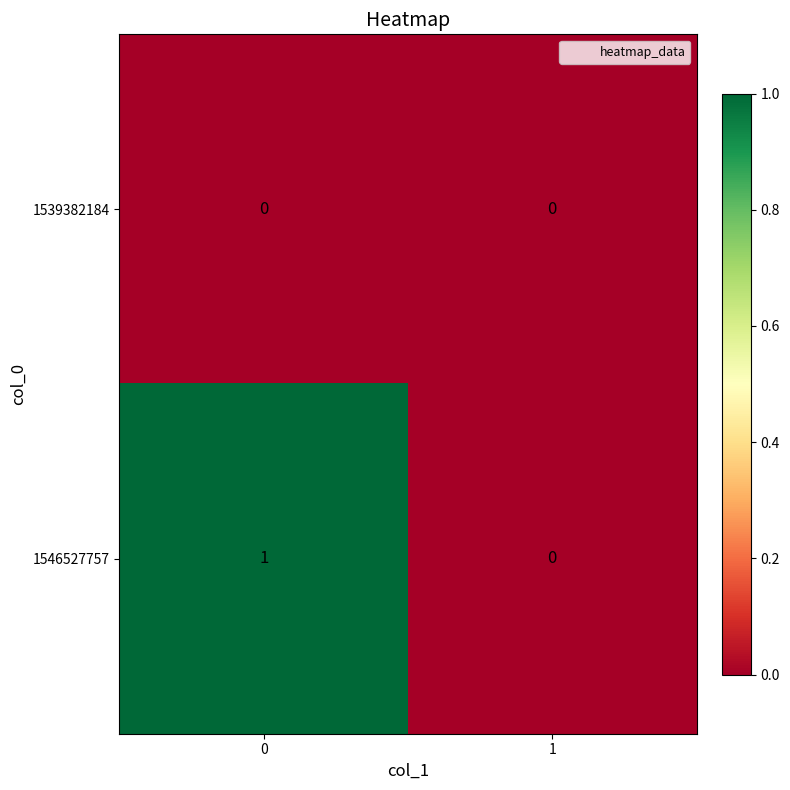

How many data points does each series have?

2